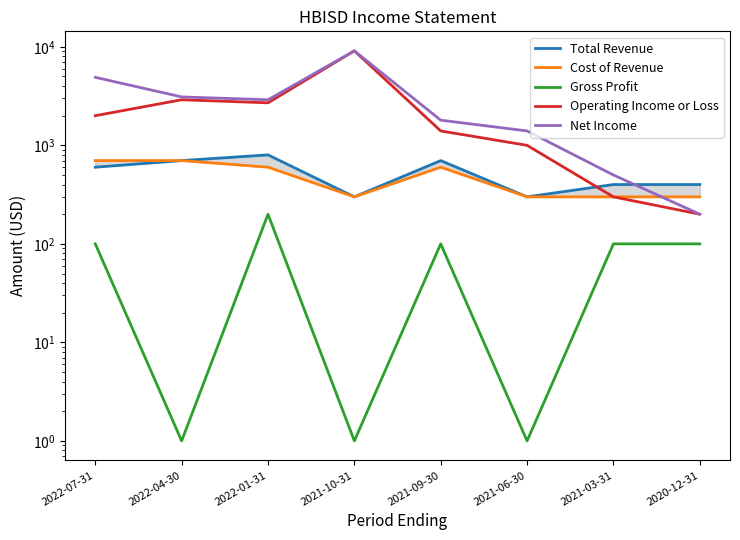

How many interior local peaks does the Total Revenue series have?

2